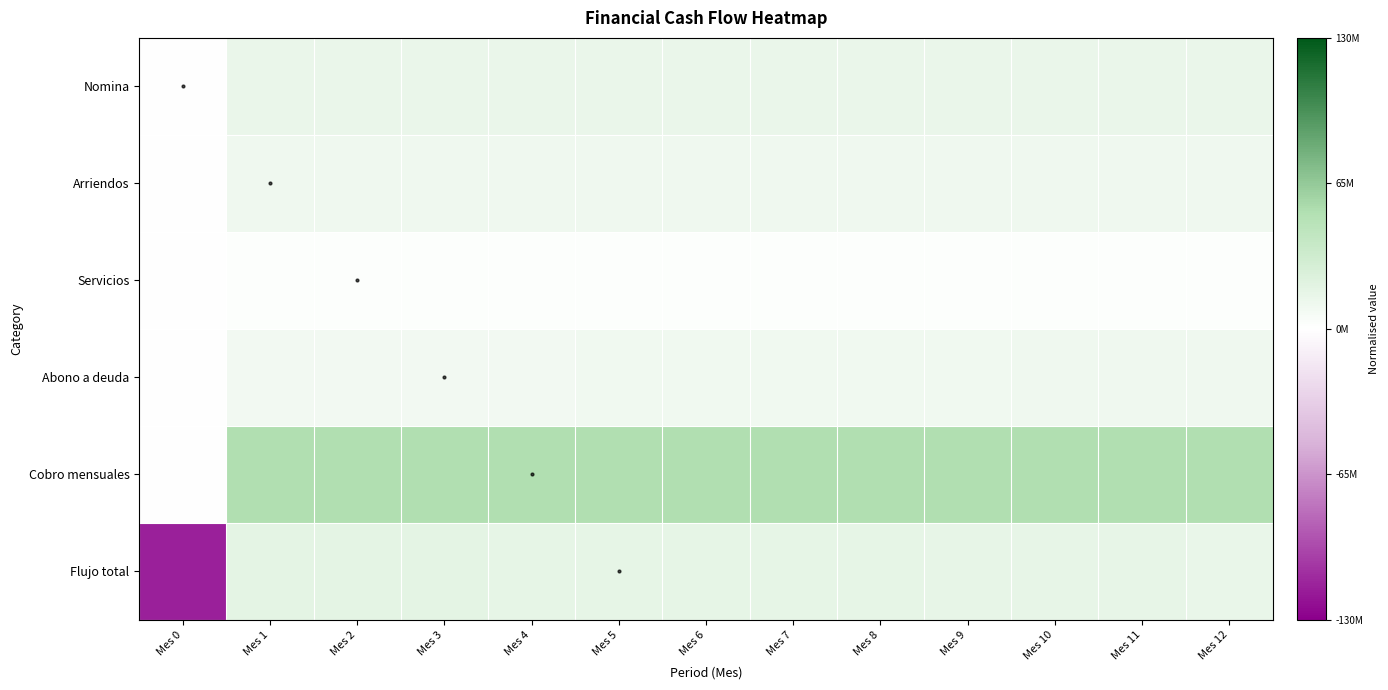

At which category is the sum across all series the highest?

Mes 2